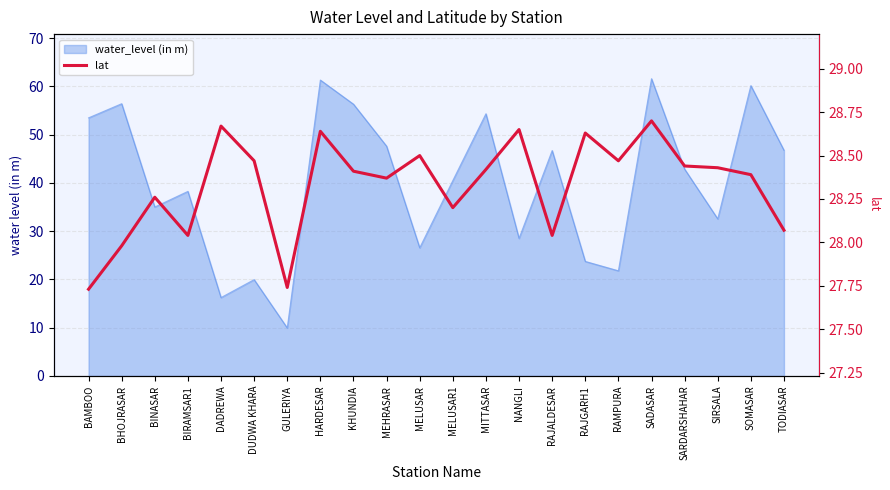

Is it true that the value at BINASAR is 14.3?

False